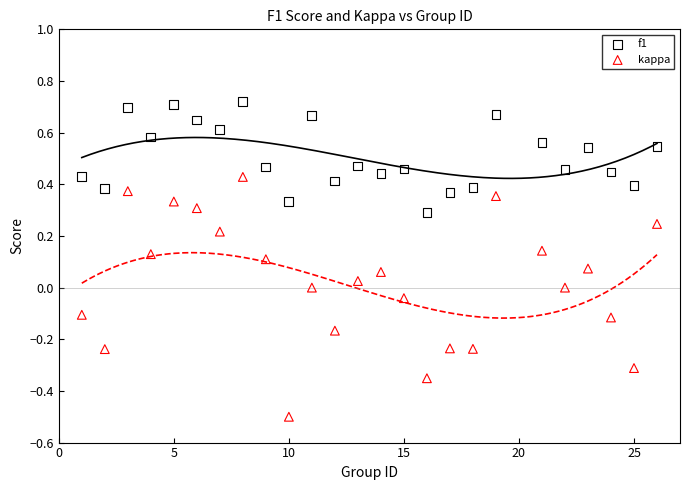

Across all data points, what is the range of X values (max minus min)?

25.0